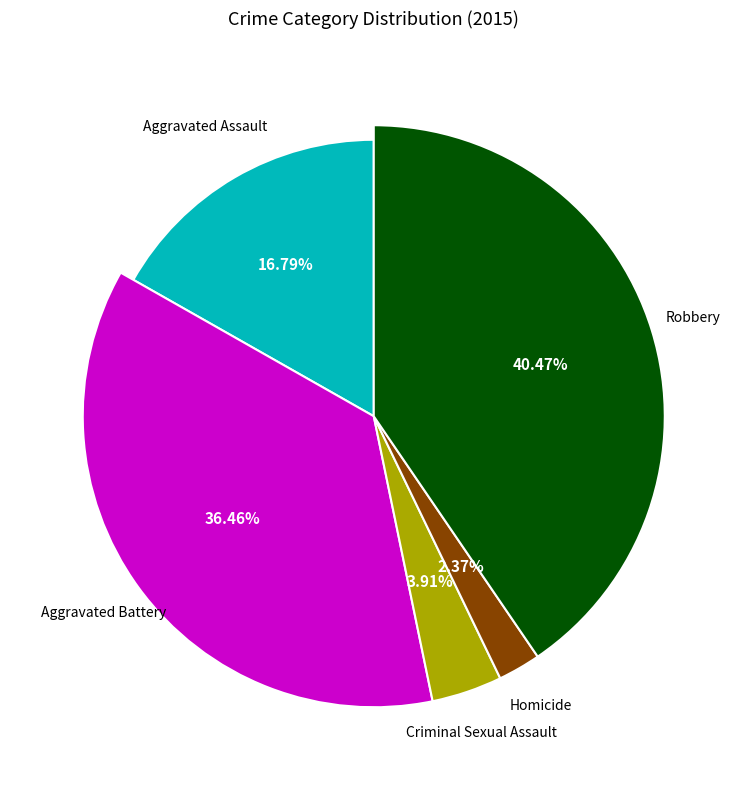

What percentage is the Aggravated Assault slice, to the nearest percent?

17%